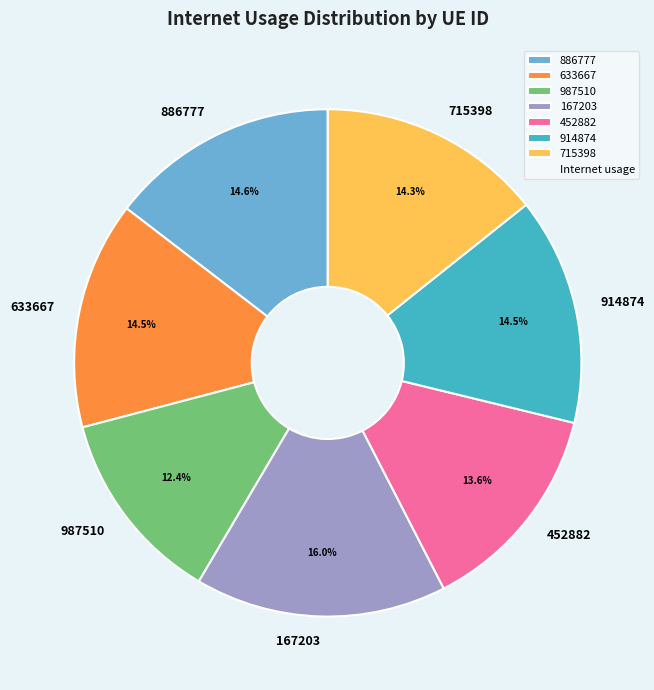

Approximately how many times larger is the value at 886777 compared to 452882?

1.1